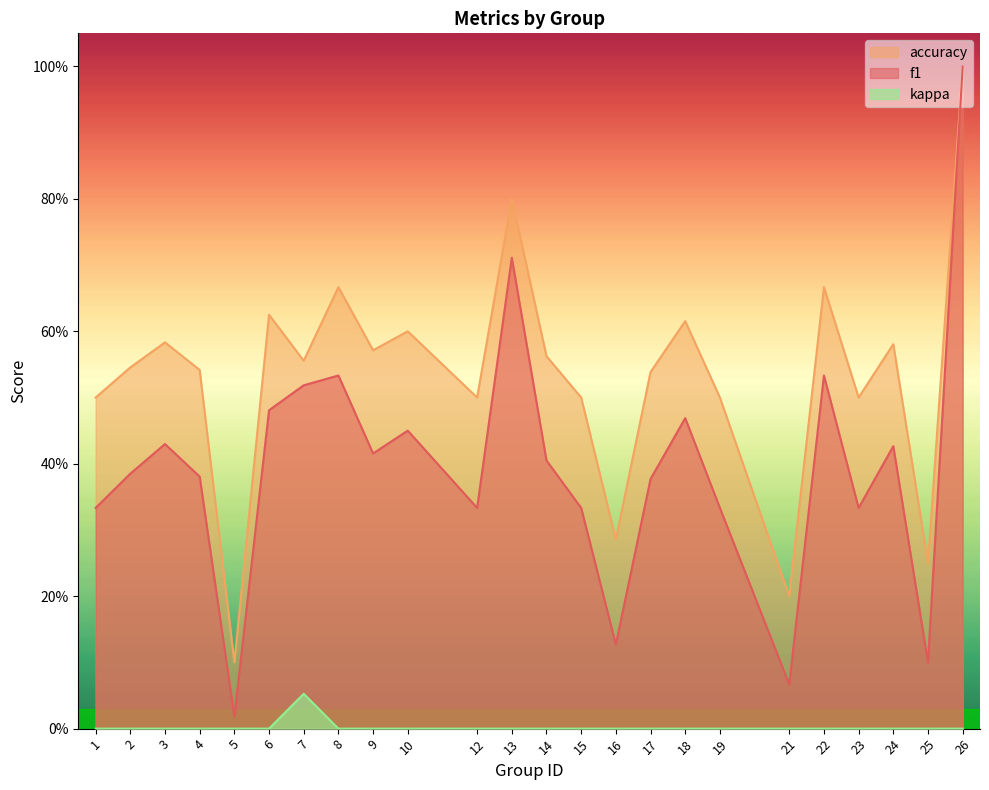

Rank the series by their average value, from highest to lowest.

accuracy, f1, kappa